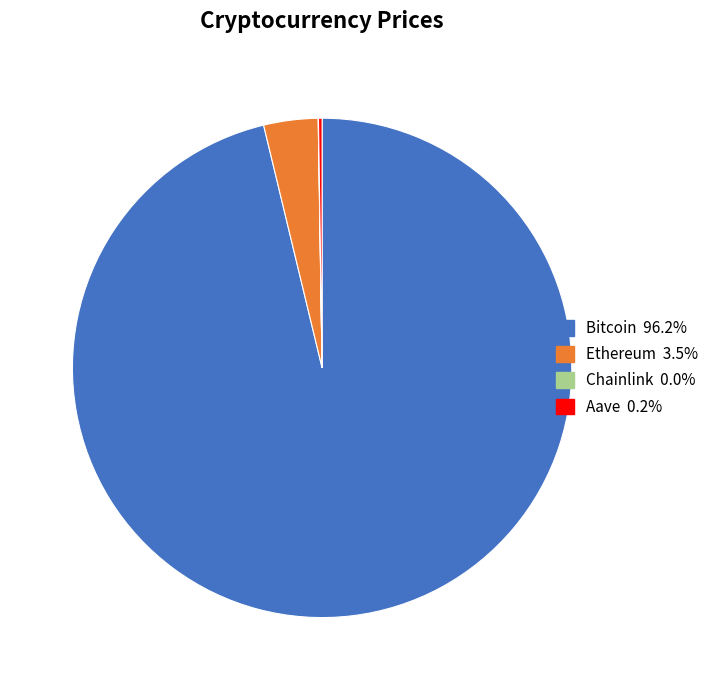

Which category has the biggest portion of the pie?

Bitcoin